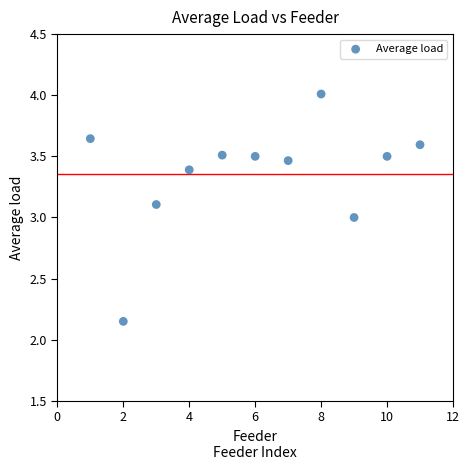

What is the average X value?

6.0